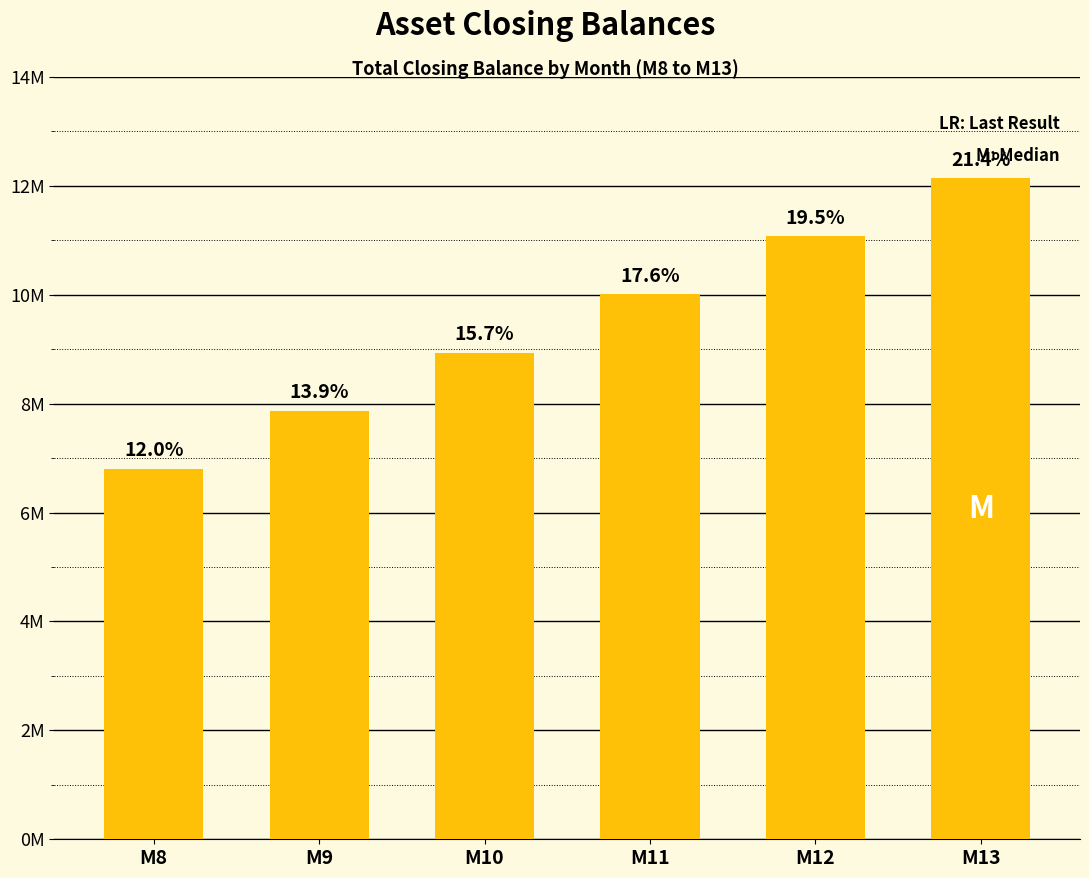

What is the greatest value displayed?

12138225.8